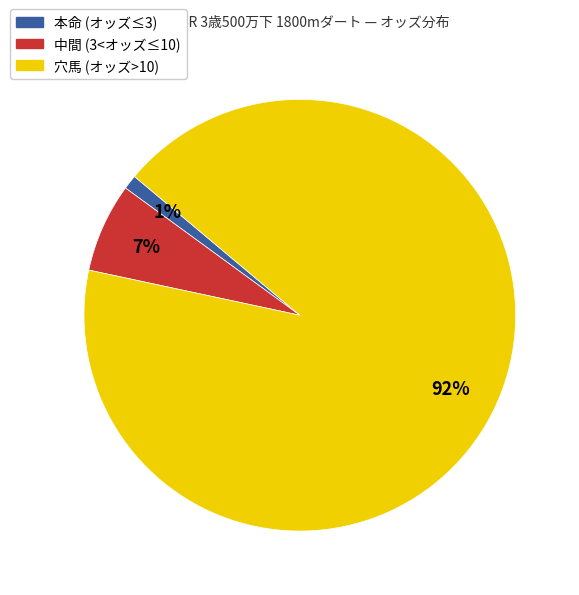

Count the number of slices in the pie.

3